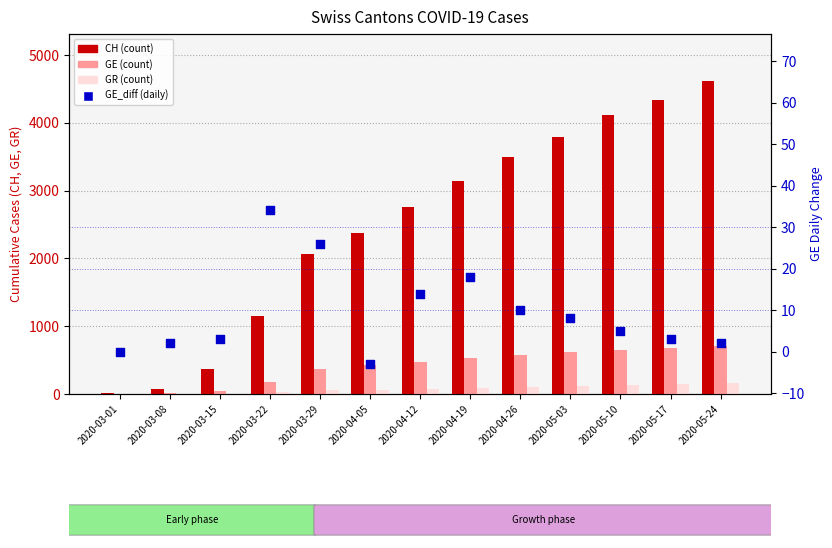

What are all the series names shown in the legend?

CH (count), GE (count), GR (count), GE_diff (daily)